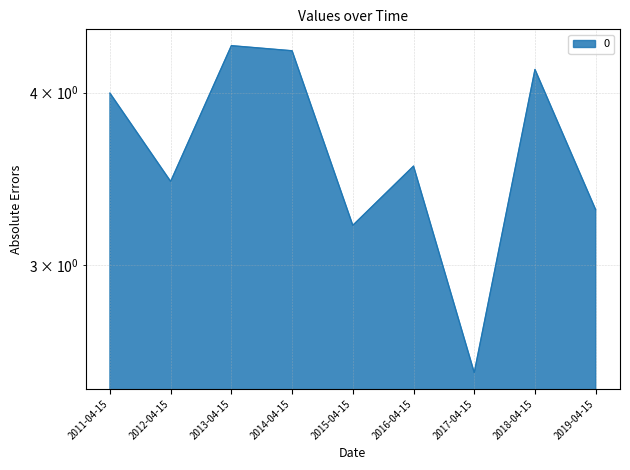

Where does the data first go above 3?

2011-04-15